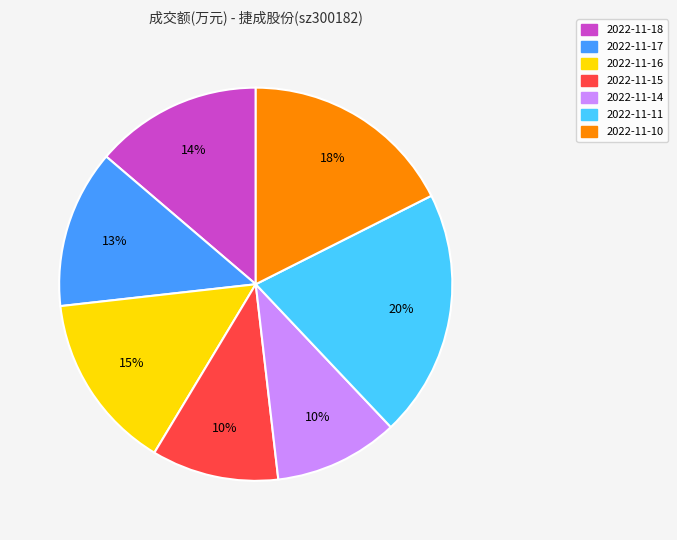

Do 2022-11-18 and 2022-11-17 together represent more than half of the pie?

No